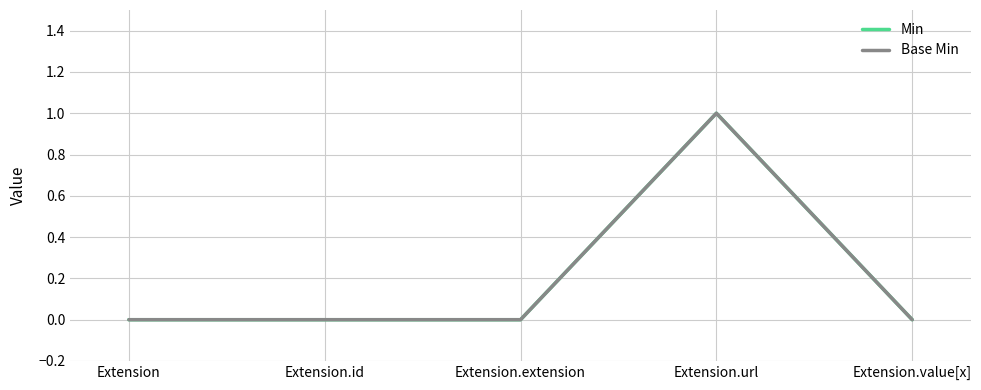

The Base Min series shows 0 at Extension.extension. True or false?

True